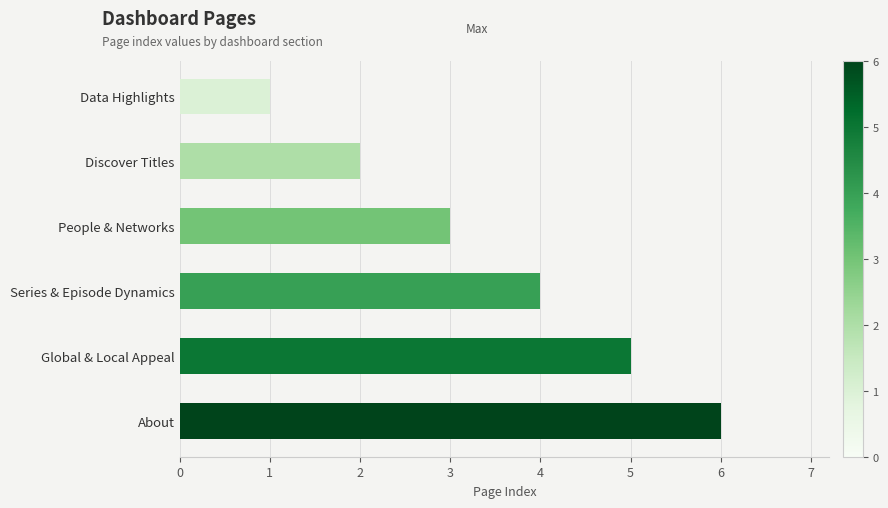

Which has a higher value, Series & Episode Dynamics or Data Highlights?

Series & Episode Dynamics